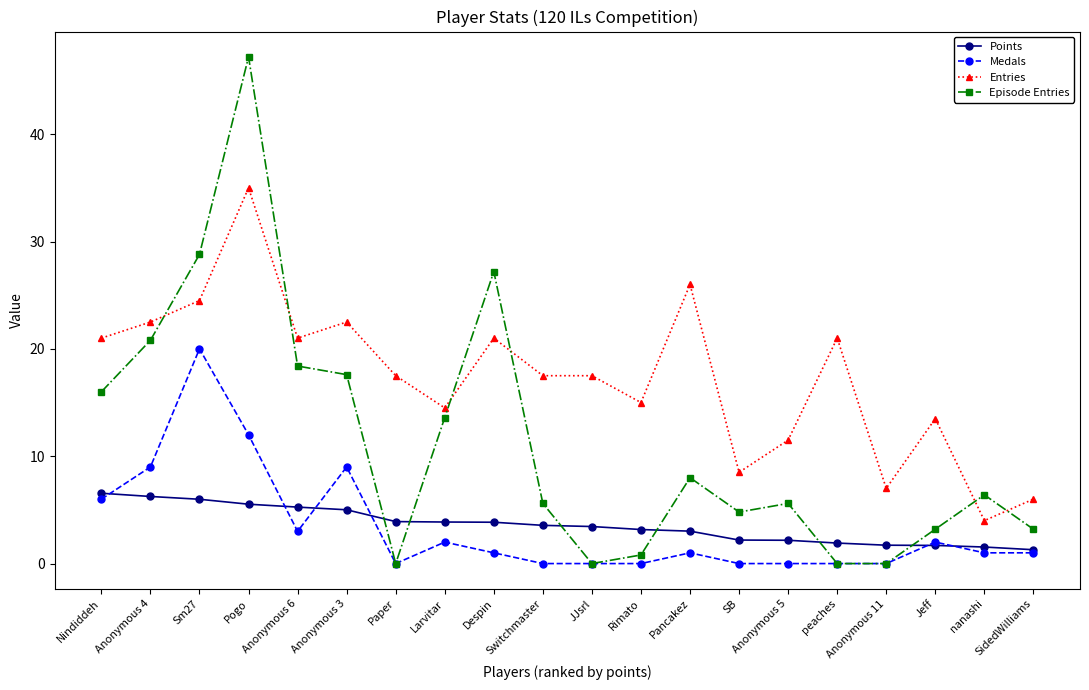

At which category is the sum across all series the highest?

Pogo